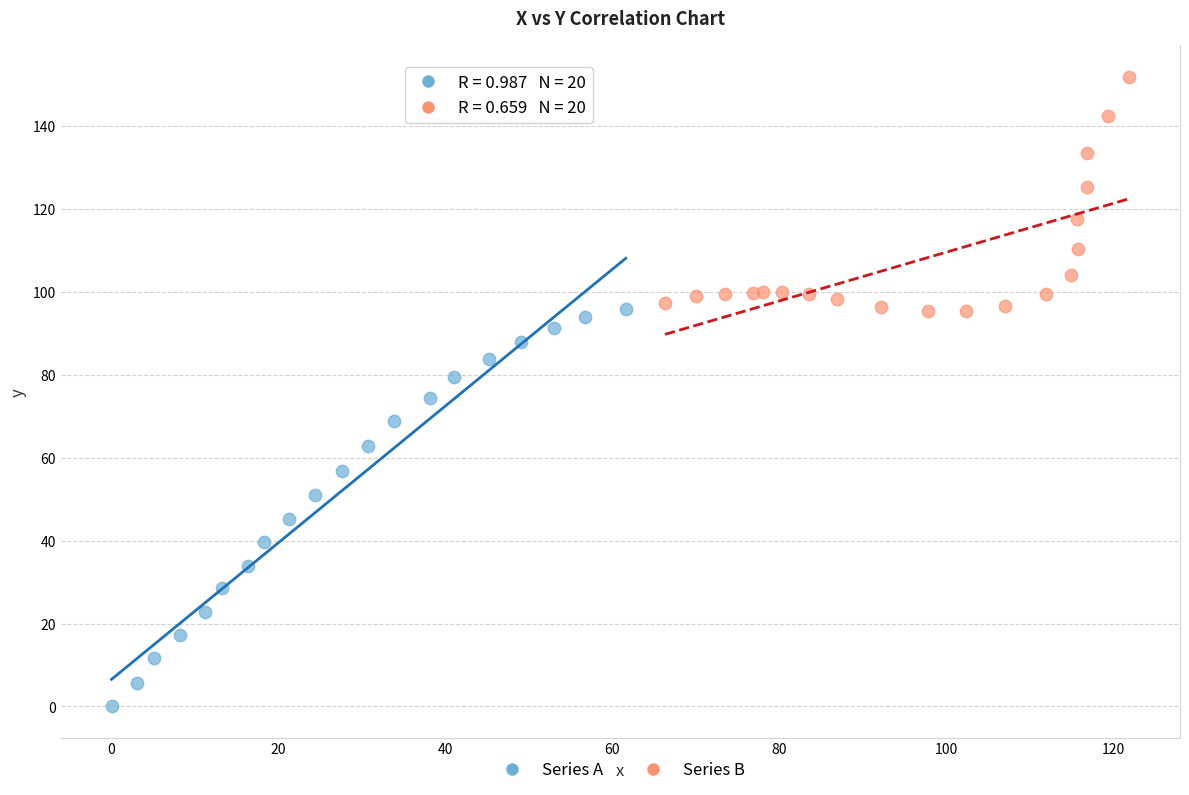

Which series contains the lowest Y value?

Series A